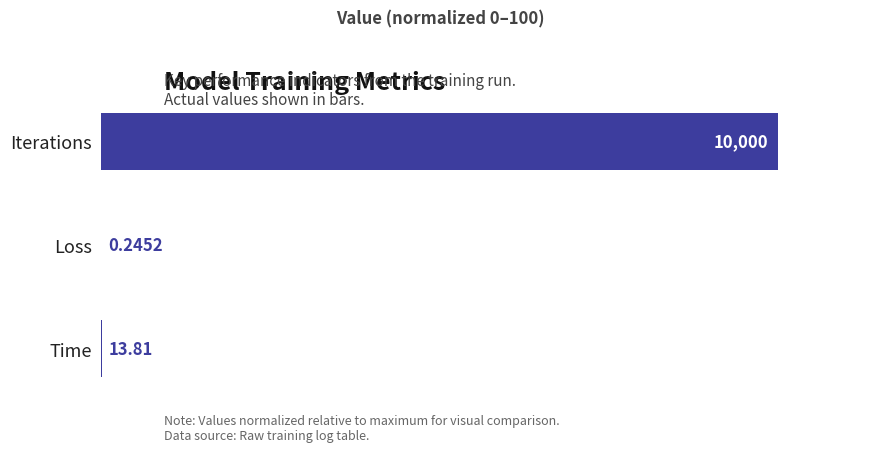

What is the sum of all values?

100.1